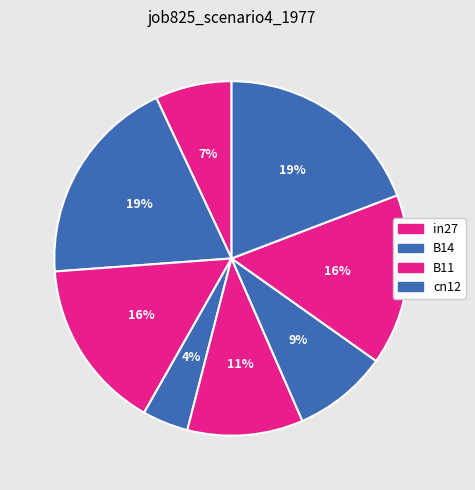

Is there any slice that represents more than half of the pie?

No